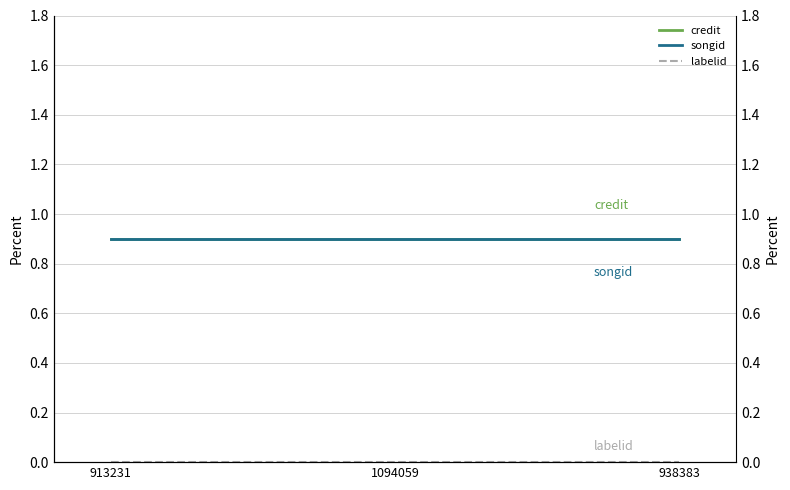

Reading right to left, what are all the values shown in this chart?

credit: 938383=0.9	1094059=0.9	913231=0.9
songid: 938383=0.9	1094059=0.9	913231=0.9
labelid: 938383=0.0	1094059=0.0	913231=0.0